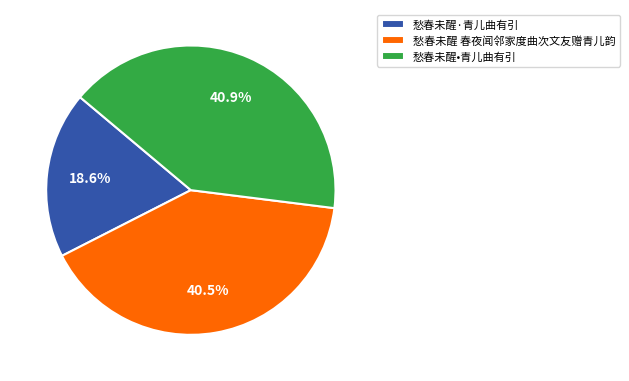

Which slice is the smallest?

愁春未醒·青儿曲有引